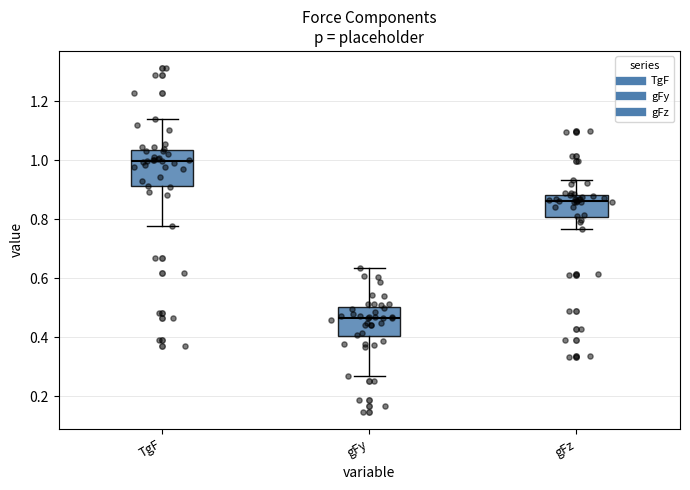

Which box's median line is the lowest?

gFy